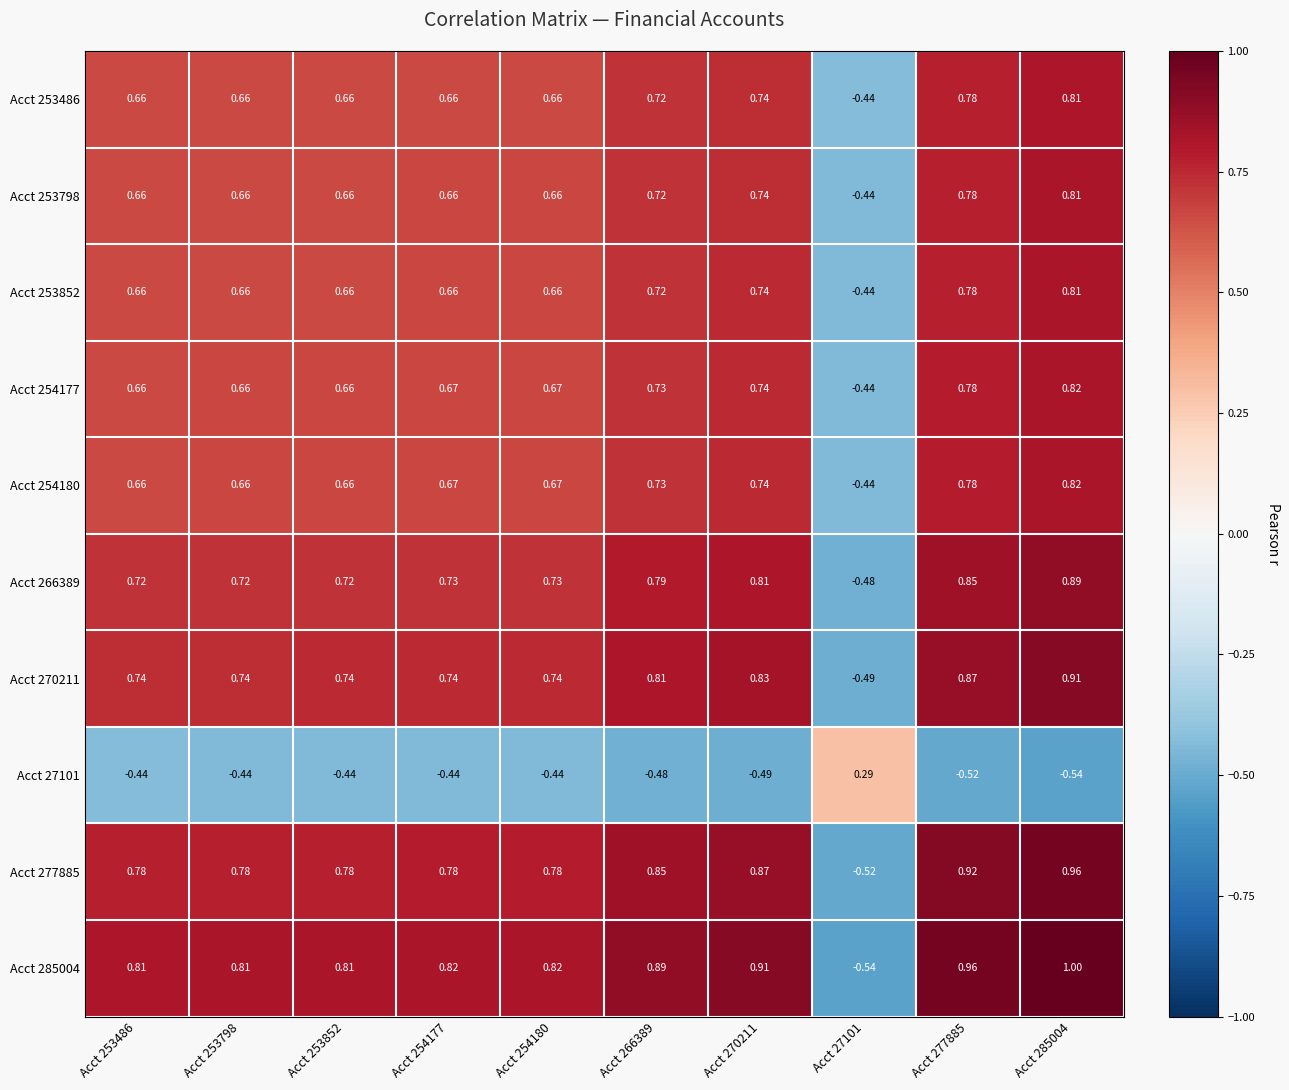

How many data points does each series have?

10